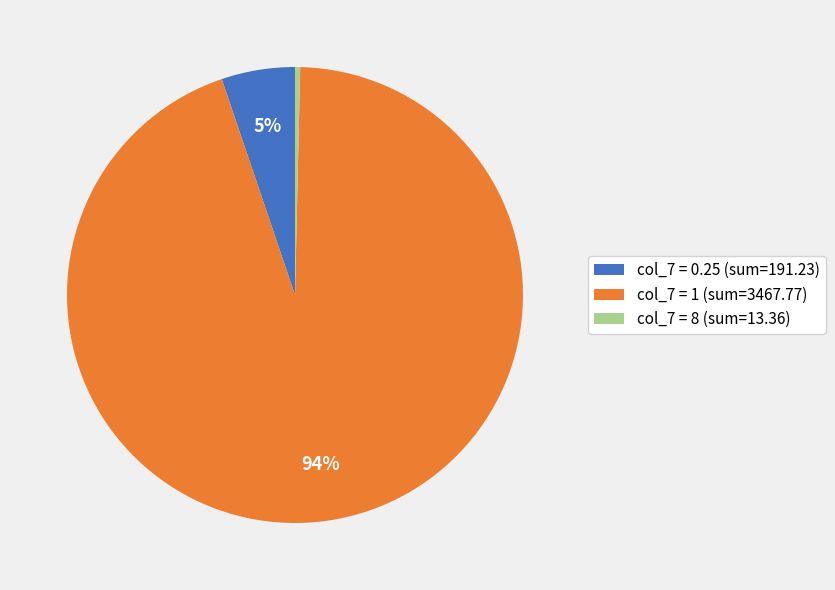

To the nearest percent, what portion does col_7 = 0.25 (sum=191.23) represent?

5%